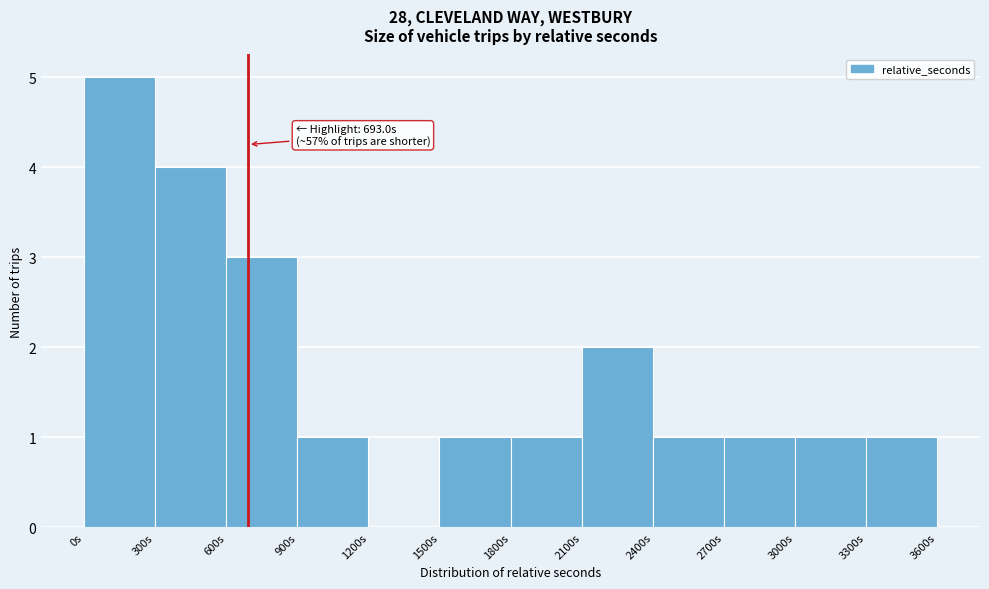

Over which range of the x-axis is the bar tallest?

0 to 300